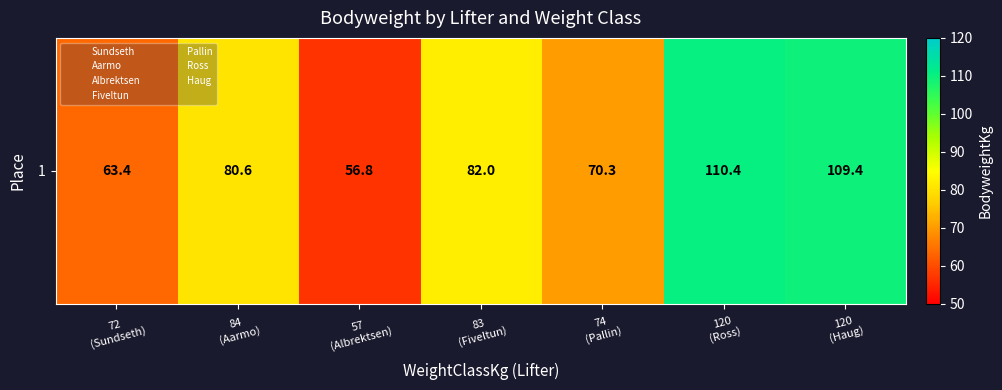

Approximately how many times larger is the value at 72
(Sundseth) compared to 57
(Albrektsen)?

1.1